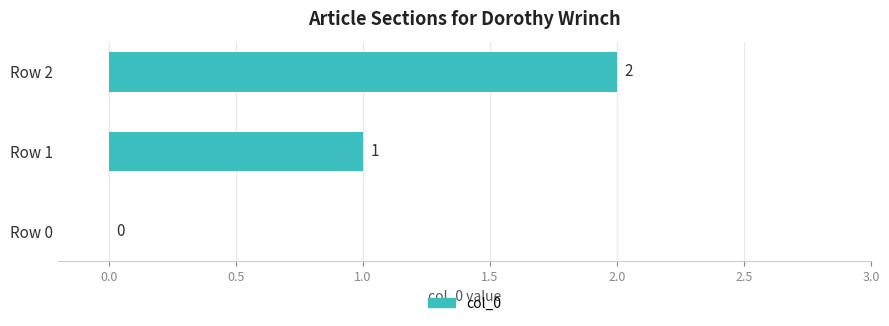

Approximately how many times larger is the value at Row 2 compared to Row 1?

2.0